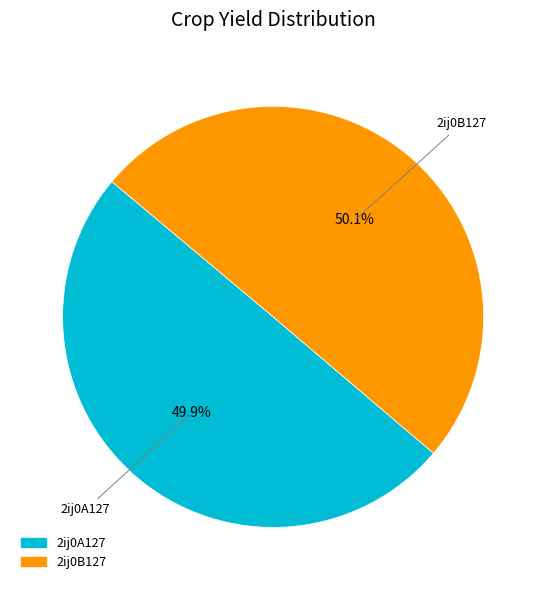

How much of the chart is everything except 2ij0B127?

49.9%